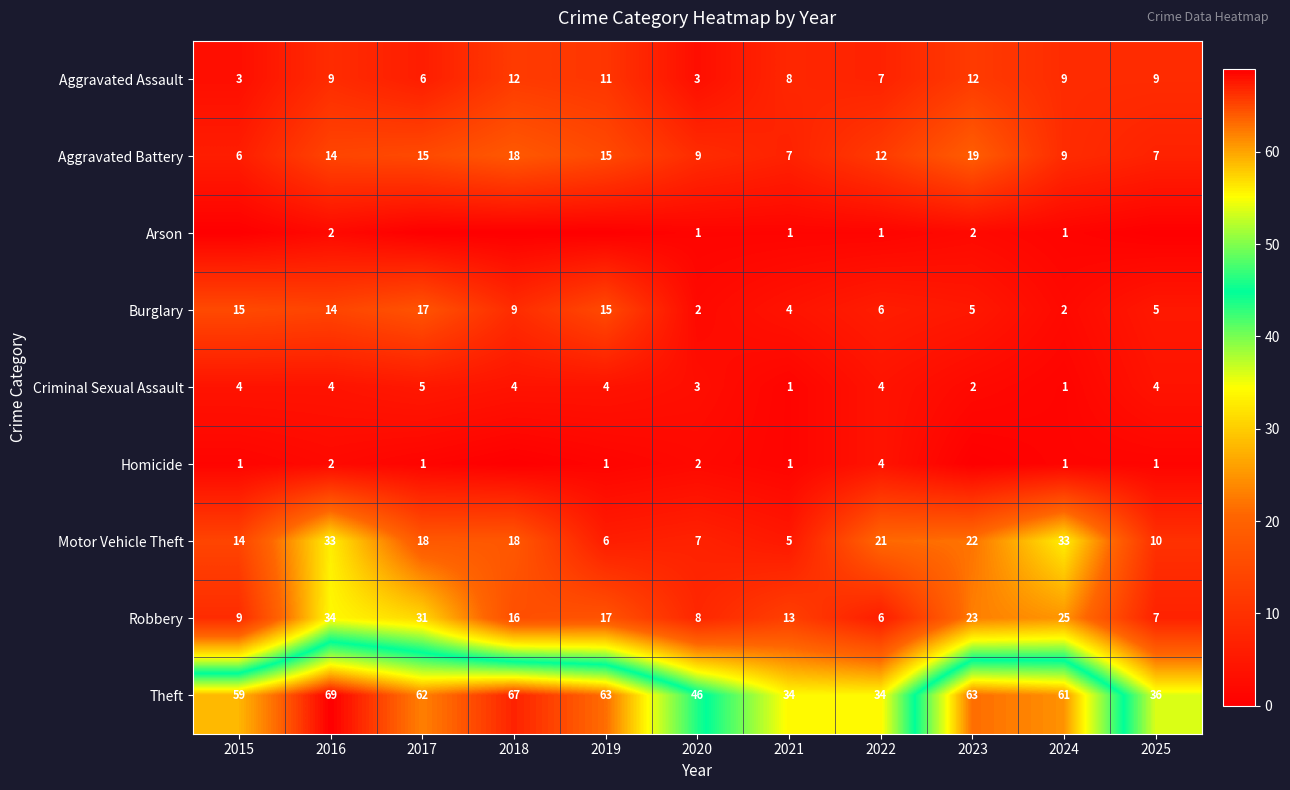

Rank the categories by Robbery value from highest to lowest.

2016, 2017, 2024, 2023, 2019, 2018, 2021, 2015, 2020, 2025, 2022